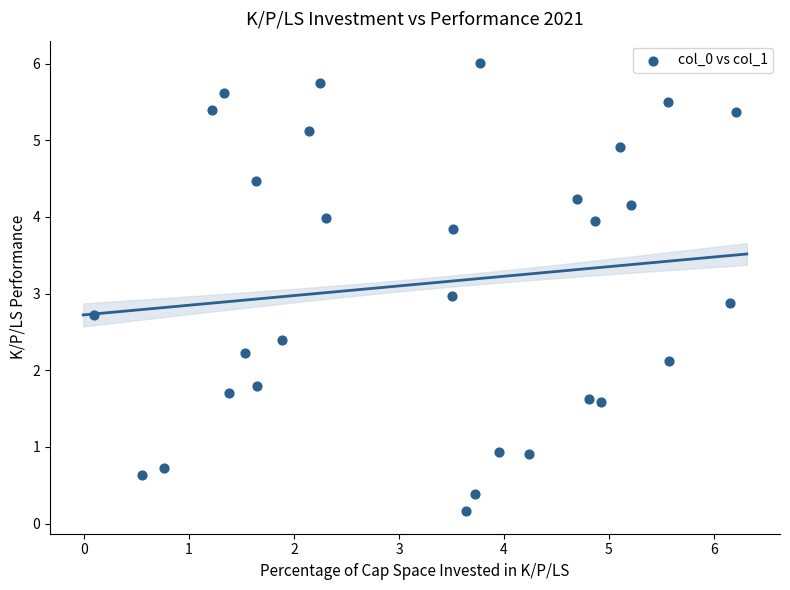

What is the range of Y values (max minus min)?

5.8